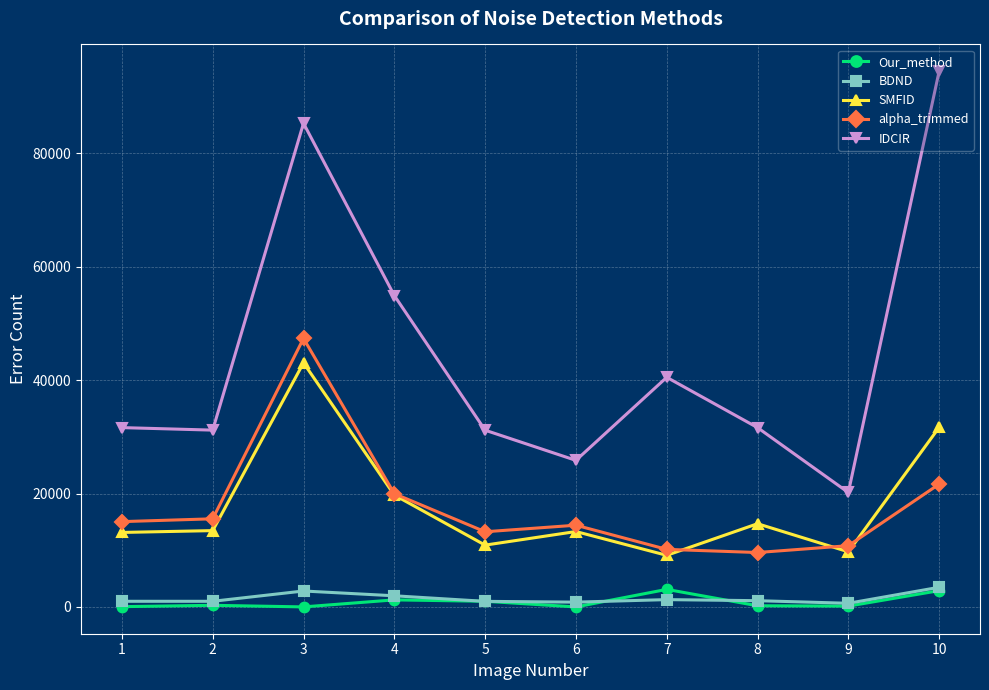

What is the highest value of the SMFID series?

43055